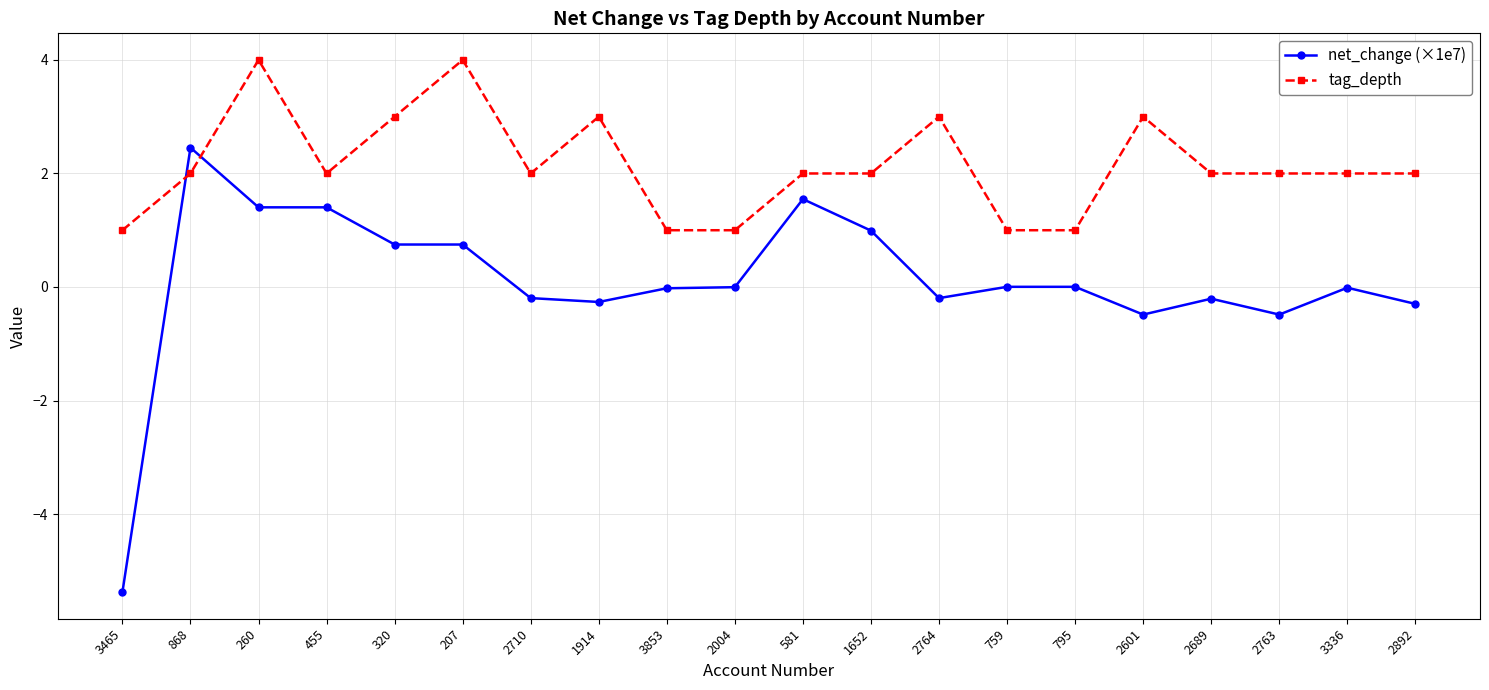

Rank the series at 260 from lowest to highest value.

net_change (×1e7), tag_depth